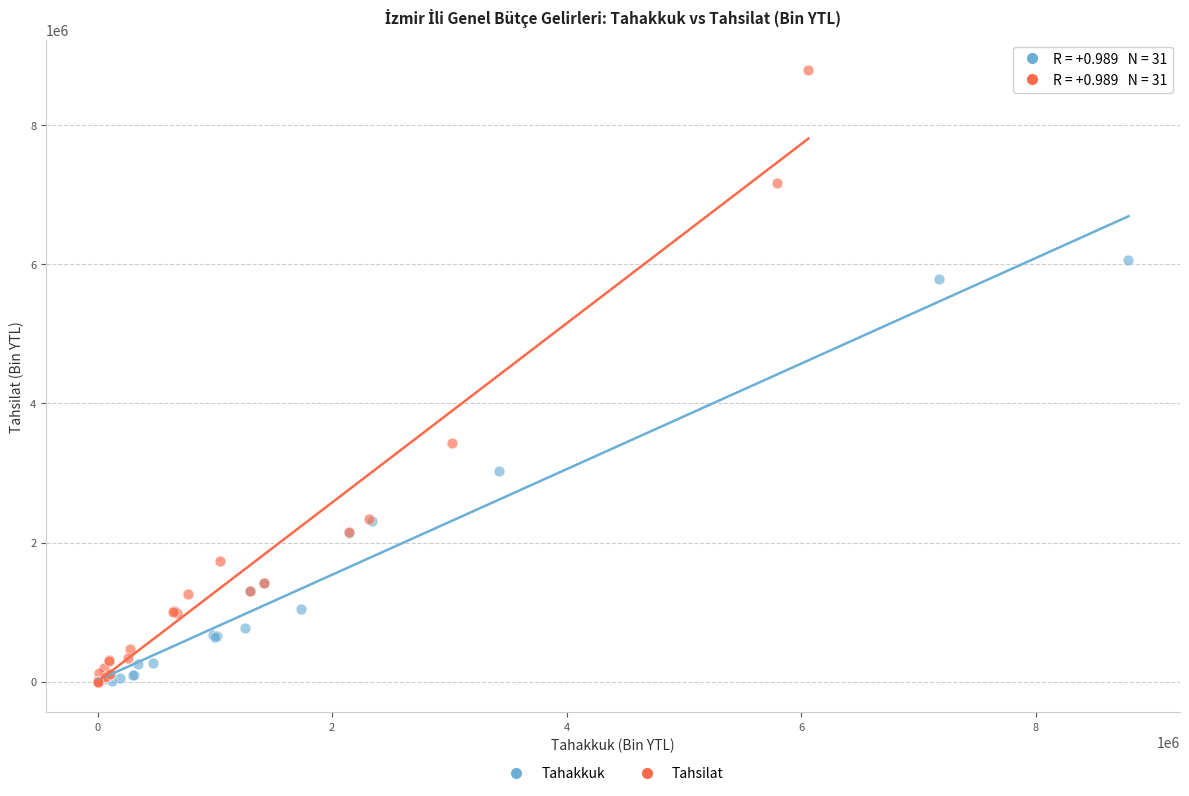

Which series has the widest spread of Y values?

Tahsilat